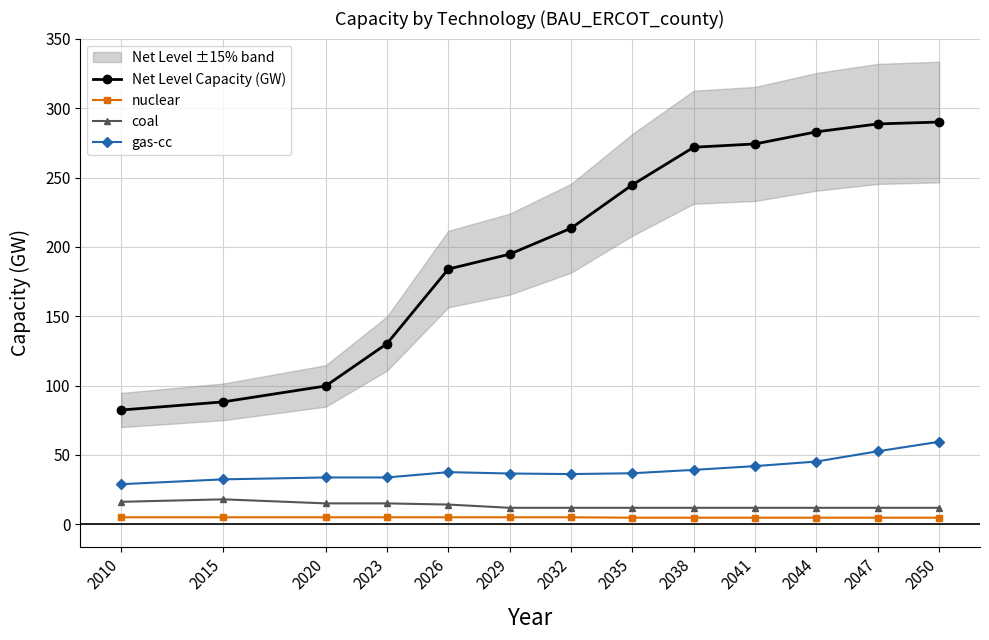

How many interior local peaks does the coal series have?

1